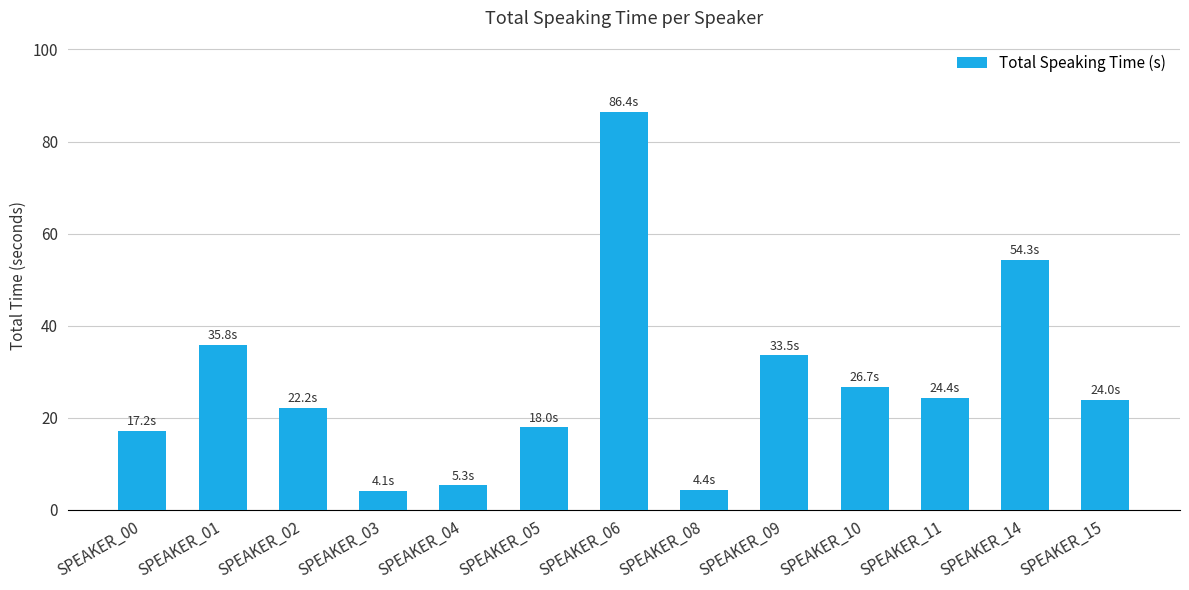

What is the maximum value shown in the chart?

86.4